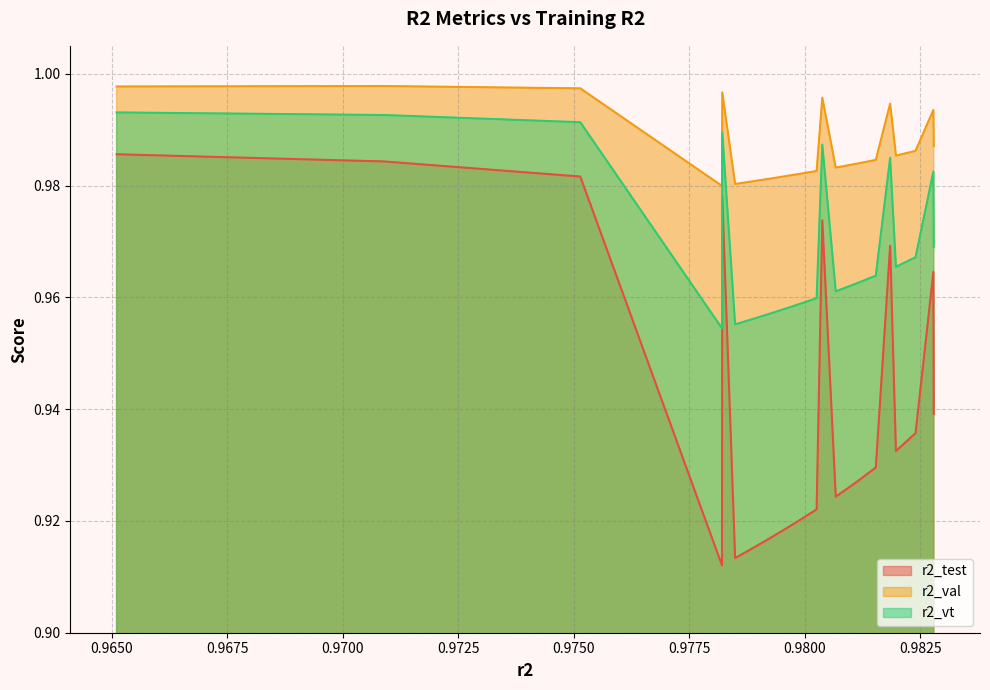

At which category is the sum across all series the highest?

0.9651040754596679